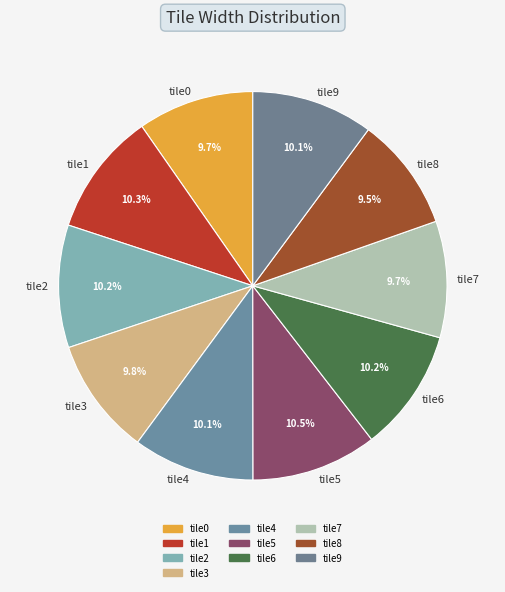

What percentage do tile1 and tile6 together represent?

20.5%